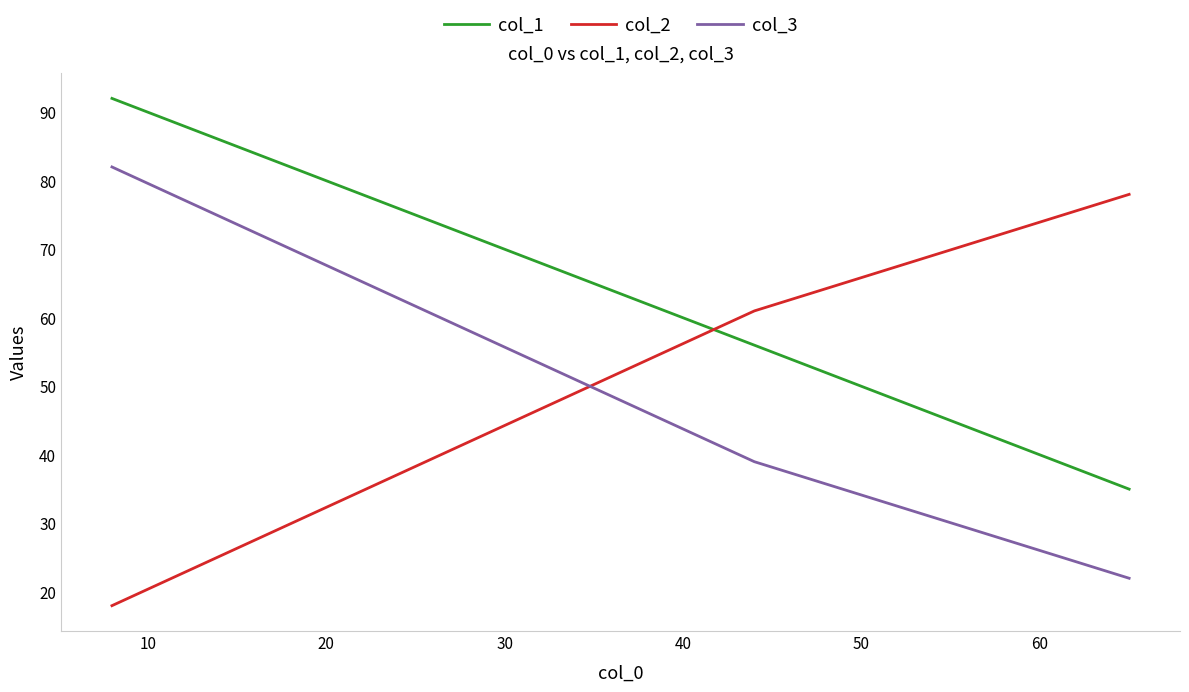

Count the col_2 values in the range 18 to 78.

3